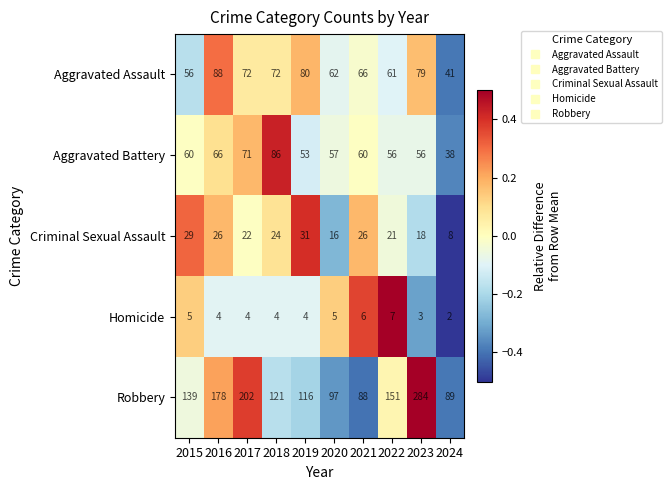

What is the difference between the second highest and minimum values in the Aggravated Assault series?

39